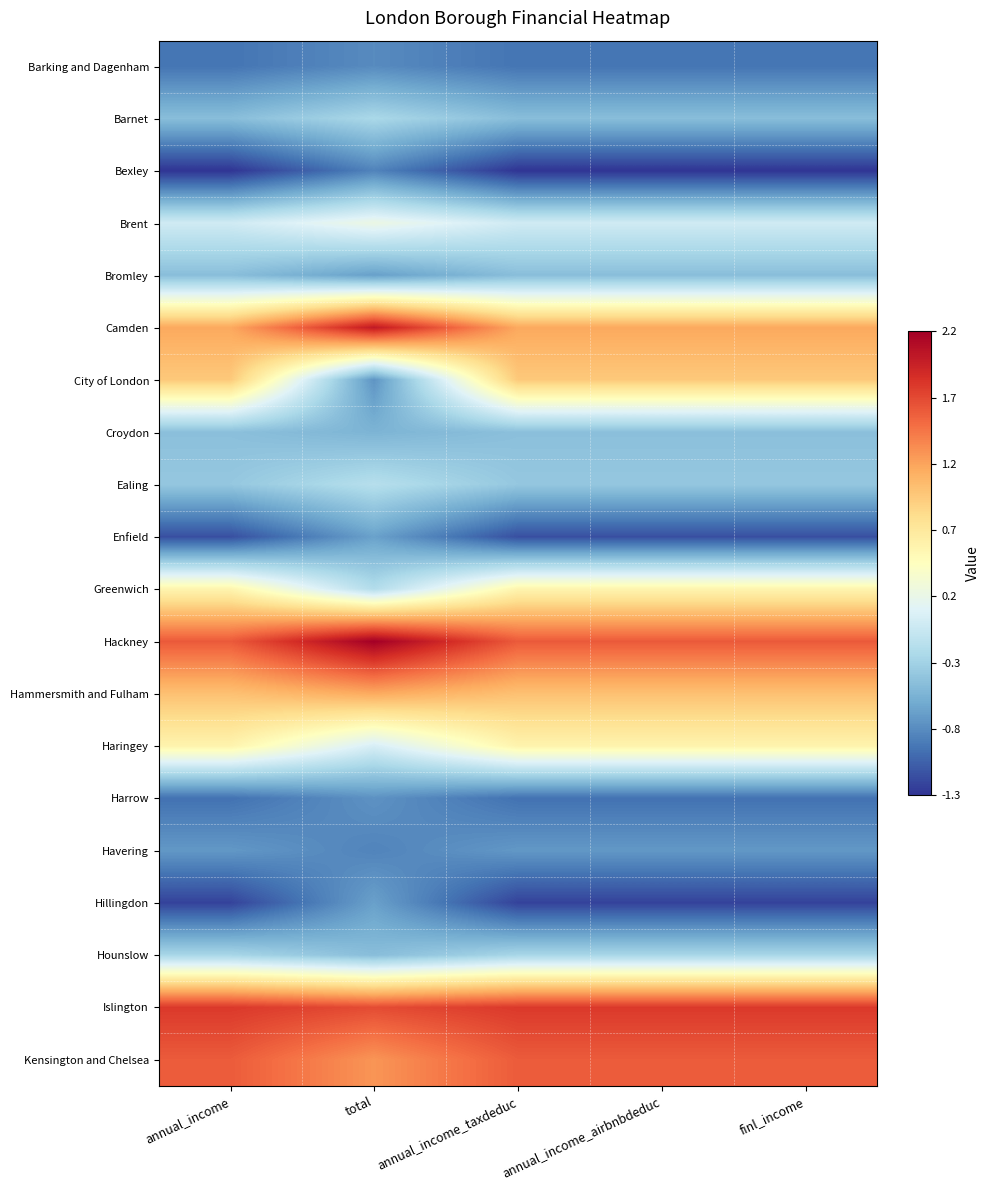

Which series has the largest total across all categories?

Islington